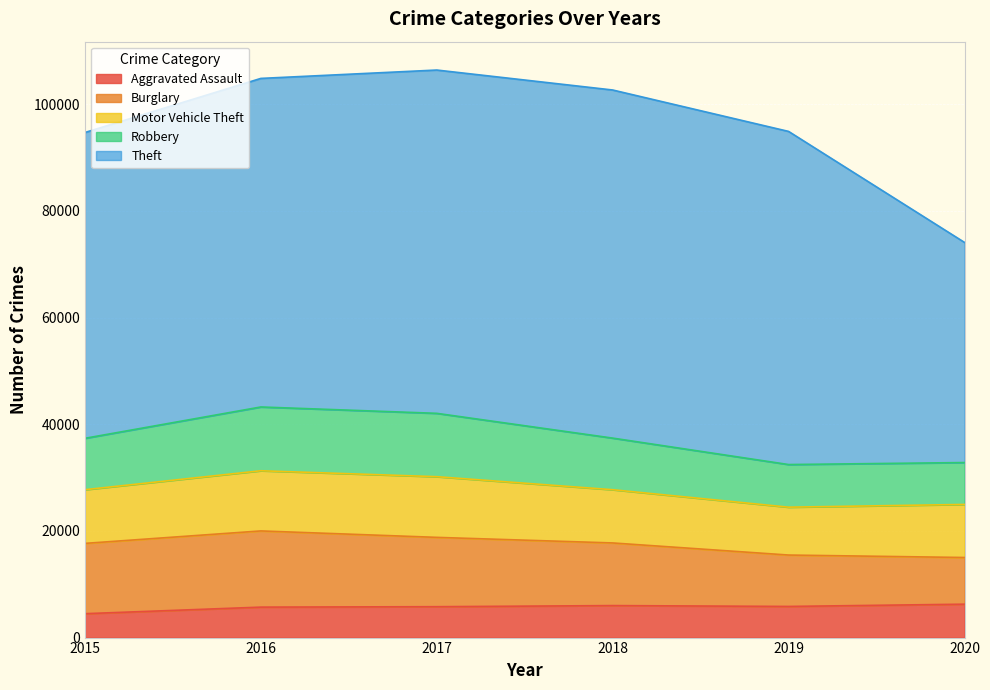

Where is Robbery nearest to the value 9907?

2018